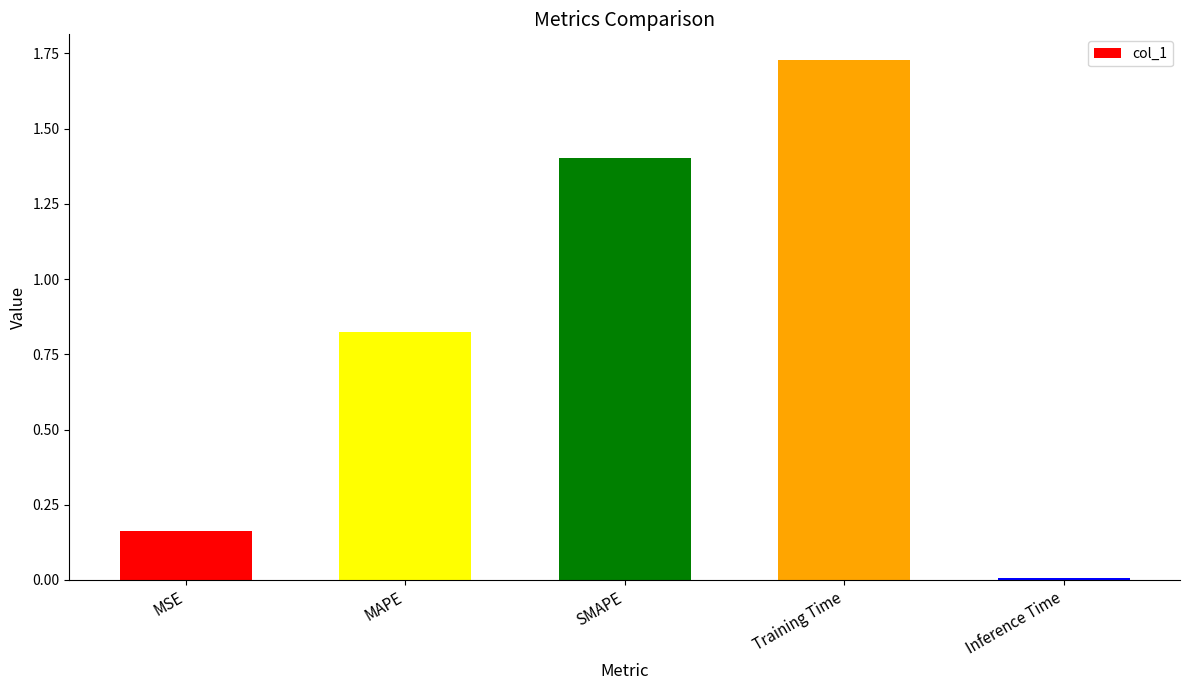

Are the bars horizontal?

No